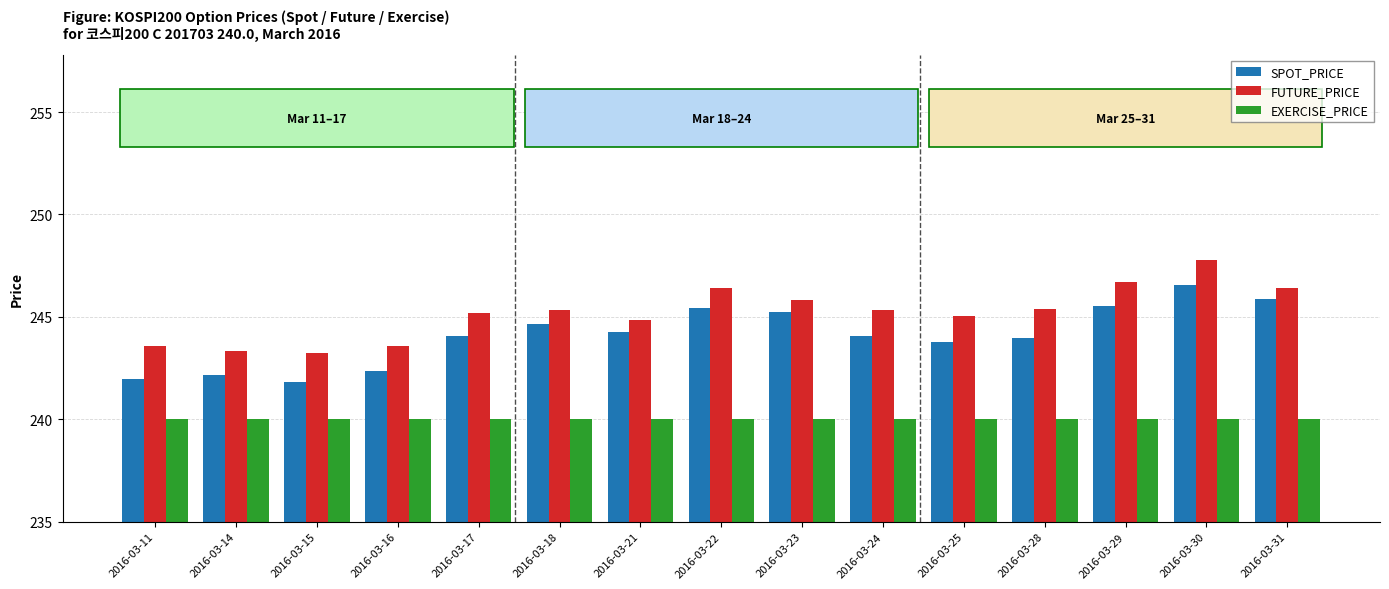

Which series changed the most between 2016-03-11 and 2016-03-31?

SPOT_PRICE